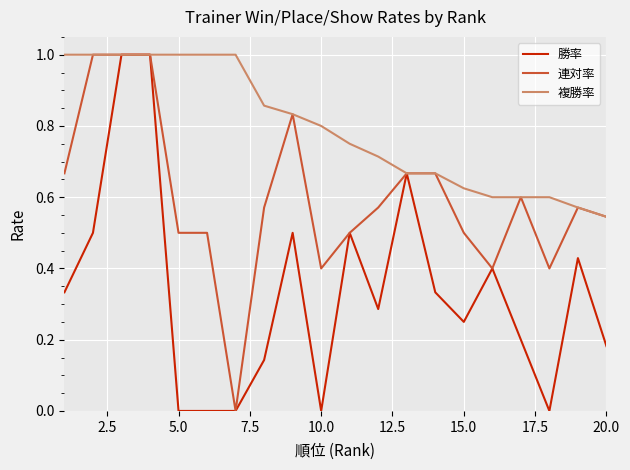

What is the greatest value displayed?

1.0